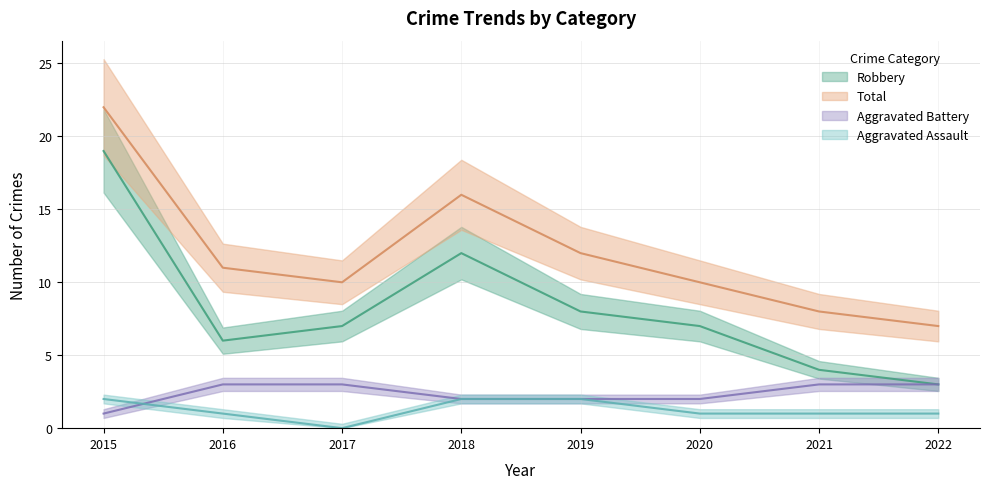

True or false: Robbery and Total intersect in this chart.

False